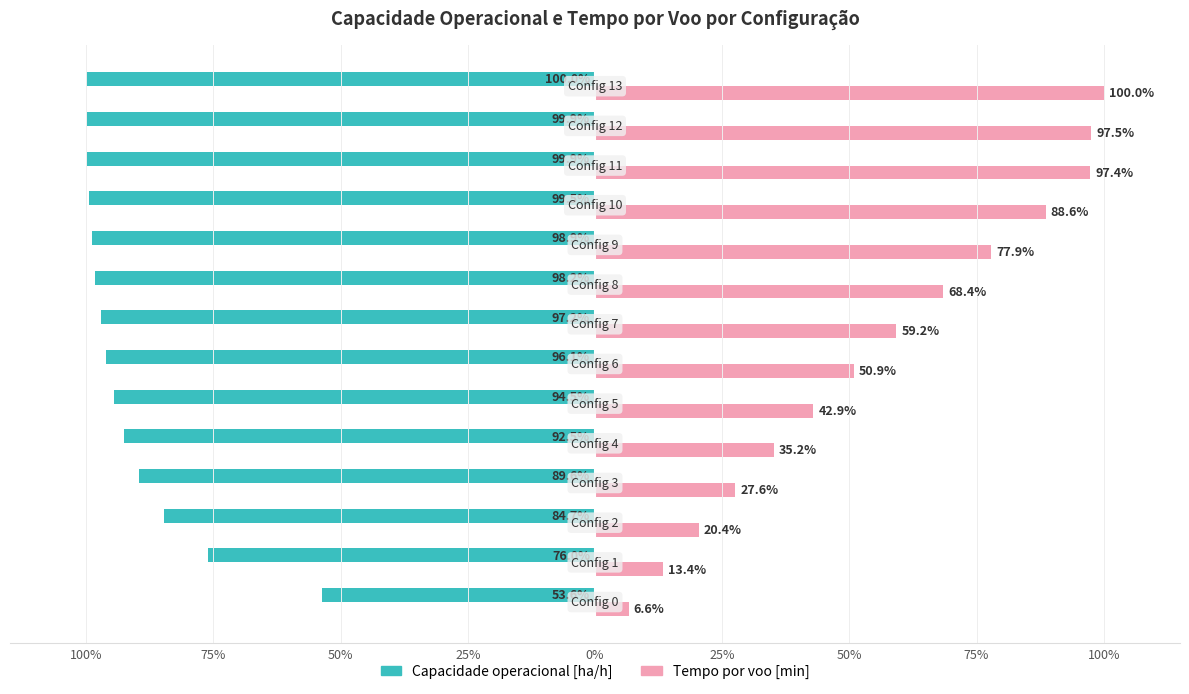

What are all the series names shown in the legend?

Capacidade operacional [ha/h], Tempo por voo [min]